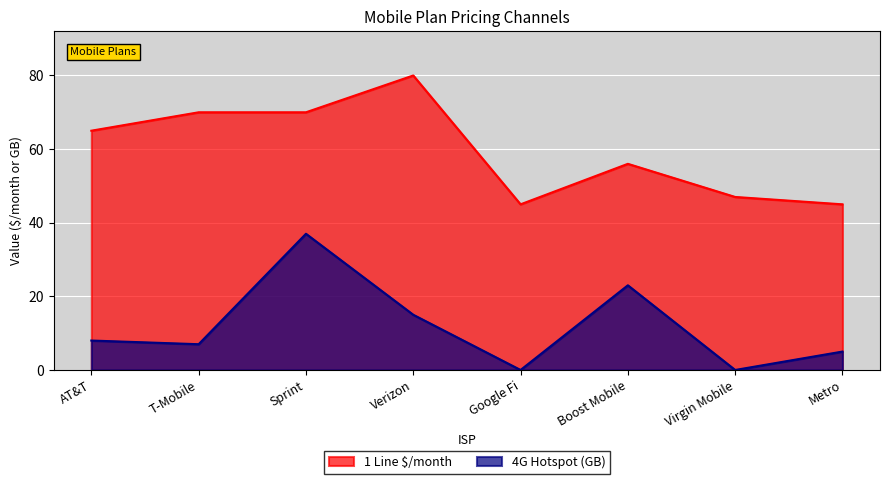

Which series has the largest total across all categories?

1 Line $/month